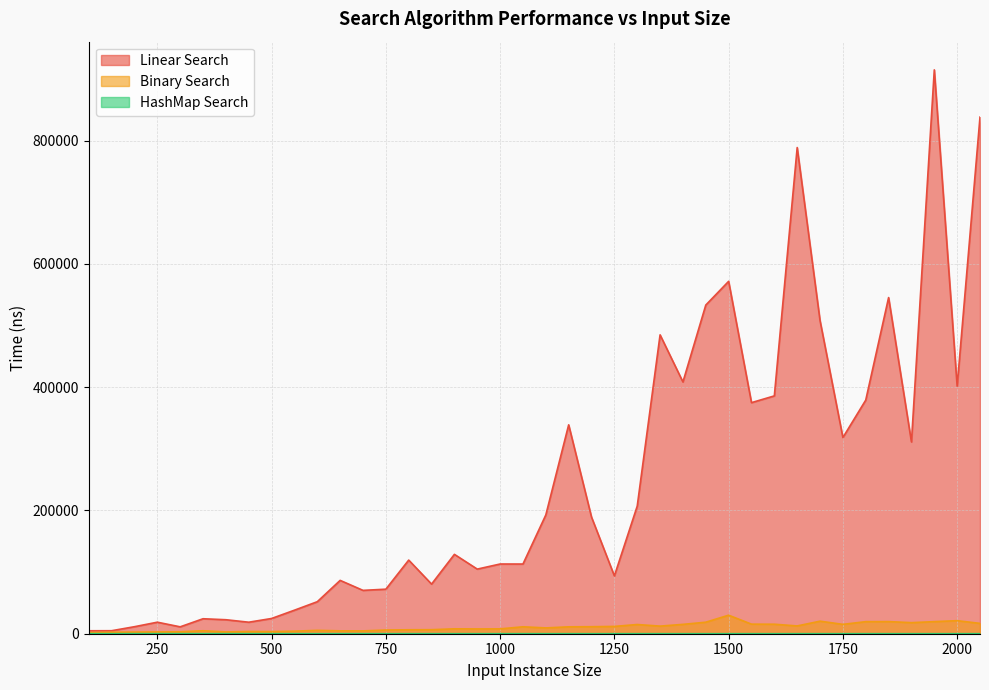

True or false: HashMap Search and Binary Search cross at least once.

False